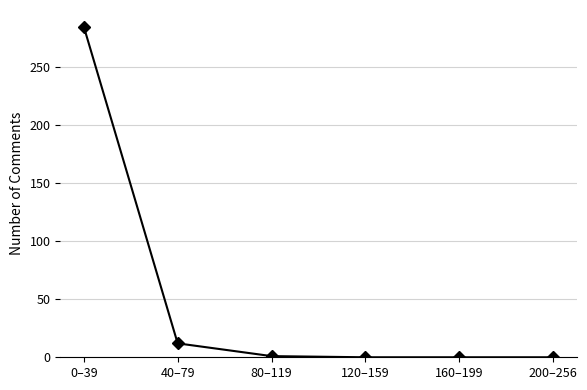

How many categories are shown in the chart?

6